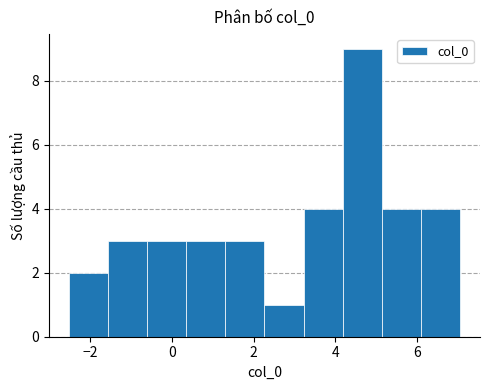

Reading left to right, transcribe this chart: for each bar, give the range it covers on the x-axis and its height. Neither the bar edges nor the heights are printed on the chart, so give them approximately, as read against the axes.

-2.6 to -1.6: 2
-1.6 to -0.6: 3
-0.6 to 0.4: 3
0.4 to 1.4: 3
1.4 to 2.2: 3
2.2 to 3.2: 1
3.2 to 4.2: 4
4.2 to 5.2: 9
5.2 to 6.2: 4
6.2 to 7.0: 4